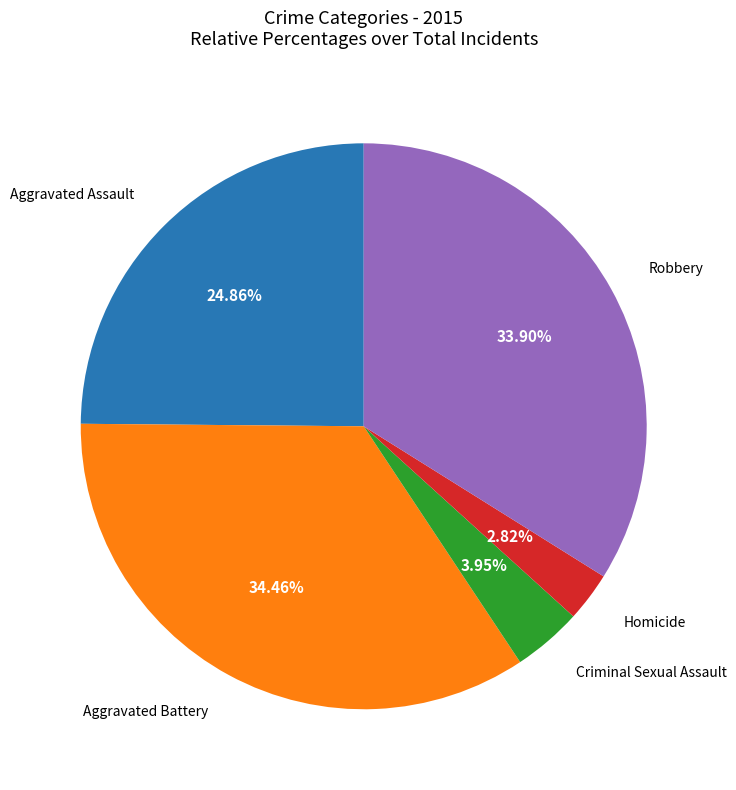

Does any single category account for the majority?

No